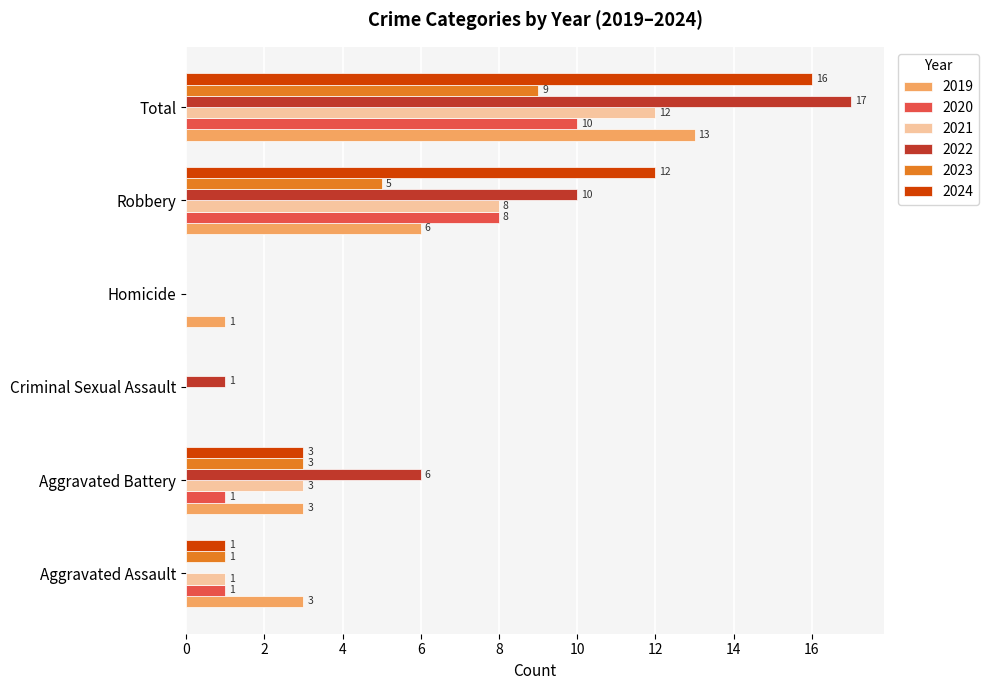

What are all the series names shown in the legend?

2019, 2020, 2021, 2022, 2023, 2024